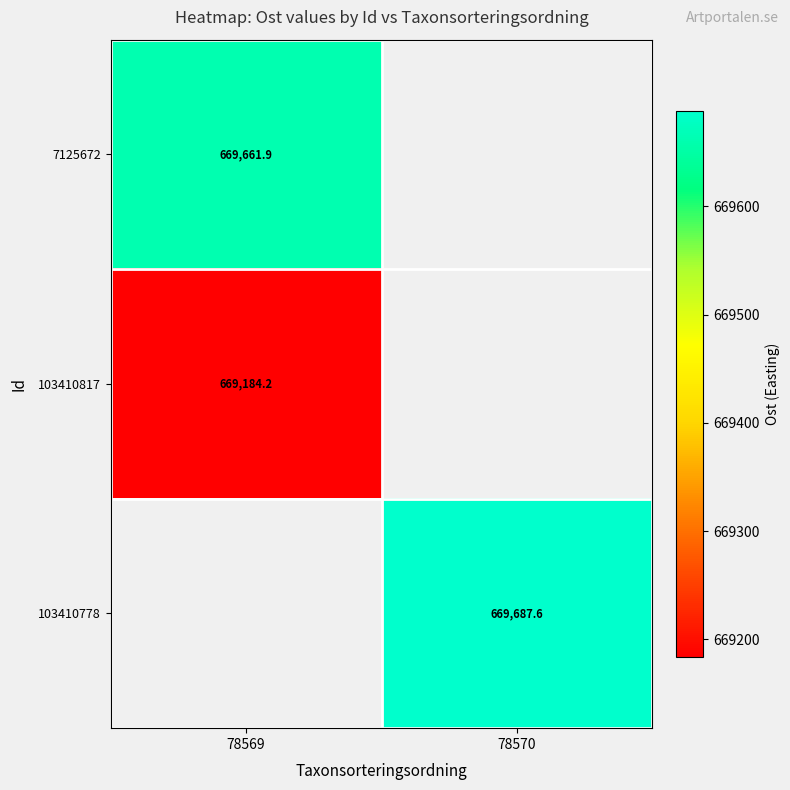

At how many categories does at least one series exceed 669199?

2